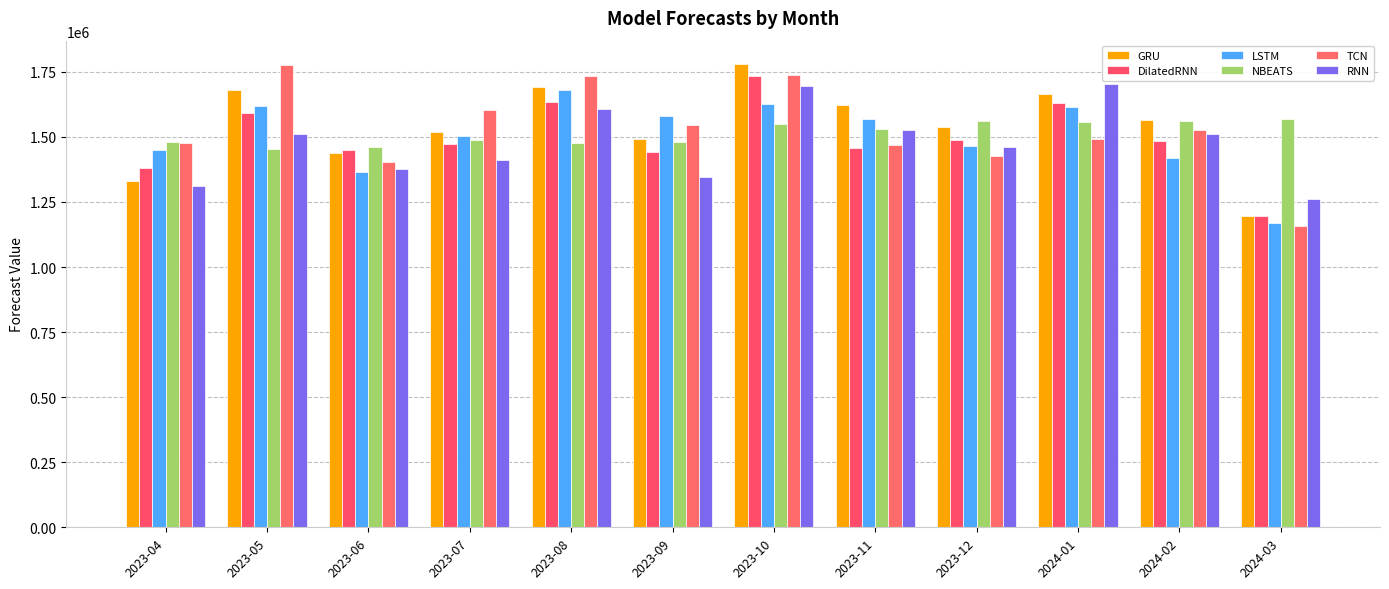

Reading left to right, list all the values displayed in this chart.

GRU: 2023-04=1328690.6	2023-05=1681071.5	2023-06=1436250.1	2023-07=1518463.4	2023-08=1693508.0	2023-09=1492780.0	2023-10=1780575.8	2023-11=1622337.0	2023-12=1537221.6	2024-01=1665005.5	2024-02=1566386.2	2024-03=1194498.0
DilatedRNN: 2023-04=1380547.8	2023-05=1590697.0	2023-06=1450464.0	2023-07=1473732.1	2023-08=1635202.9	2023-09=1440081.1	2023-10=1735575.5	2023-11=1457861.9	2023-12=1486726.8	2024-01=1629384.0	2024-02=1482327.6	2024-03=1195579.4
LSTM: 2023-04=1451339.6	2023-05=1620456.6	2023-06=1366534.5	2023-07=1502570.2	2023-08=1678705.9	2023-09=1579334.2	2023-10=1626568.8	2023-11=1566773.0	2023-12=1465478.6	2024-01=1613496.5	2024-02=1419399.6	2024-03=1167872.8
NBEATS: 2023-04=1479137.5	2023-05=1453901.1	2023-06=1459812.2	2023-07=1487305.4	2023-08=1477078.8	2023-09=1479298.4	2023-10=1548621.0	2023-11=1530747.8	2023-12=1560215.9	2024-01=1556453.4	2024-02=1561701.1	2024-03=1569838.9
TCN: 2023-04=1475726.9	2023-05=1775381.2	2023-06=1404104.4	2023-07=1603508.4	2023-08=1734241.4	2023-09=1546132.6	2023-10=1736598.0	2023-11=1469062.2	2023-12=1424960.0	2024-01=1493227.8	2024-02=1526799.9	2024-03=1158738.8
RNN: 2023-04=1310229.9	2023-05=1509774.8	2023-06=1378072.9	2023-07=1412151.9	2023-08=1605486.6	2023-09=1345127.6	2023-10=1696989.4	2023-11=1527252.1	2023-12=1459337.6	2024-01=1702015.9	2024-02=1510336.1	2024-03=1261125.5